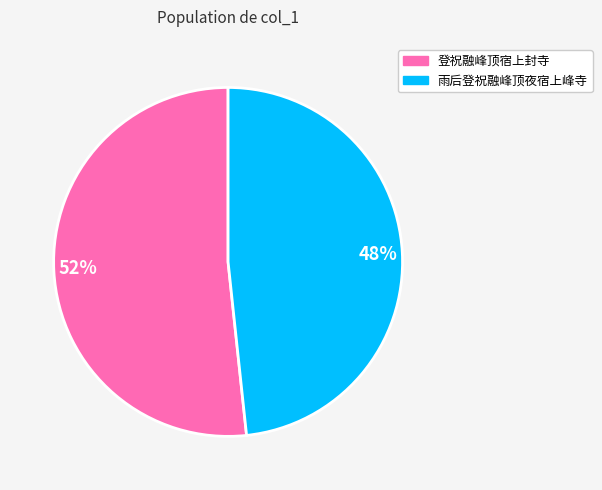

Which slice represents more than half of the pie?

52%